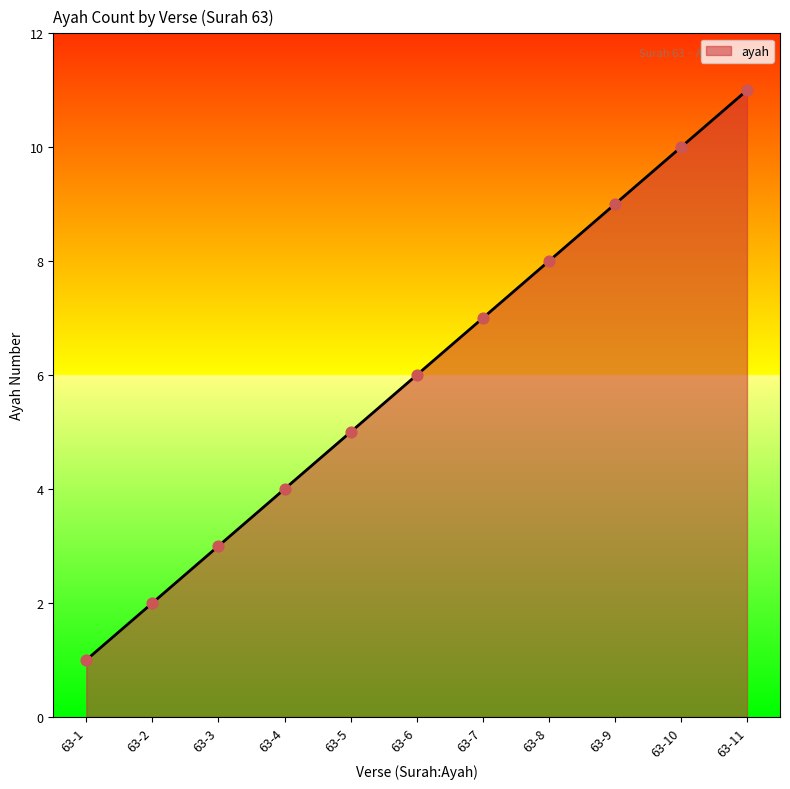

Which has a higher value, 63-10 or 63-5?

63-10